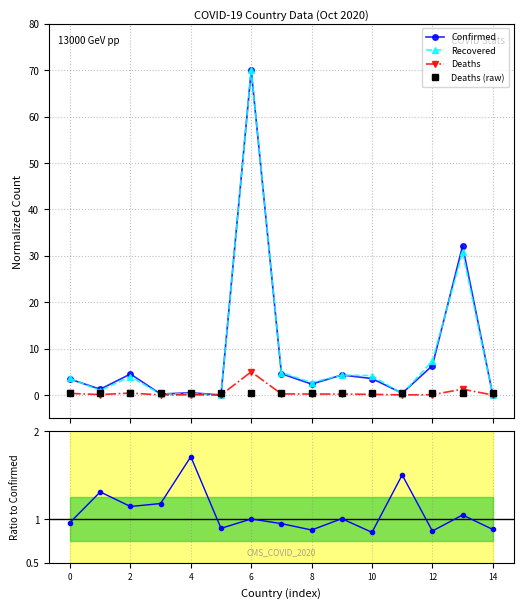

What is the highest value of the Deaths (raw) series?

0.5